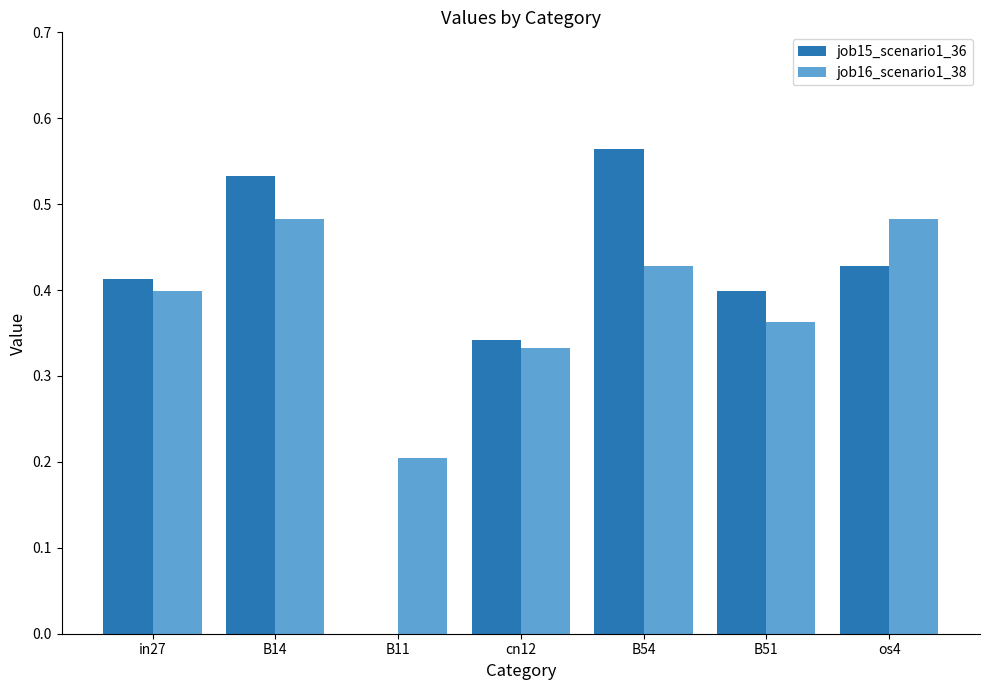

Which label corresponds to the largest value in the chart?

B54